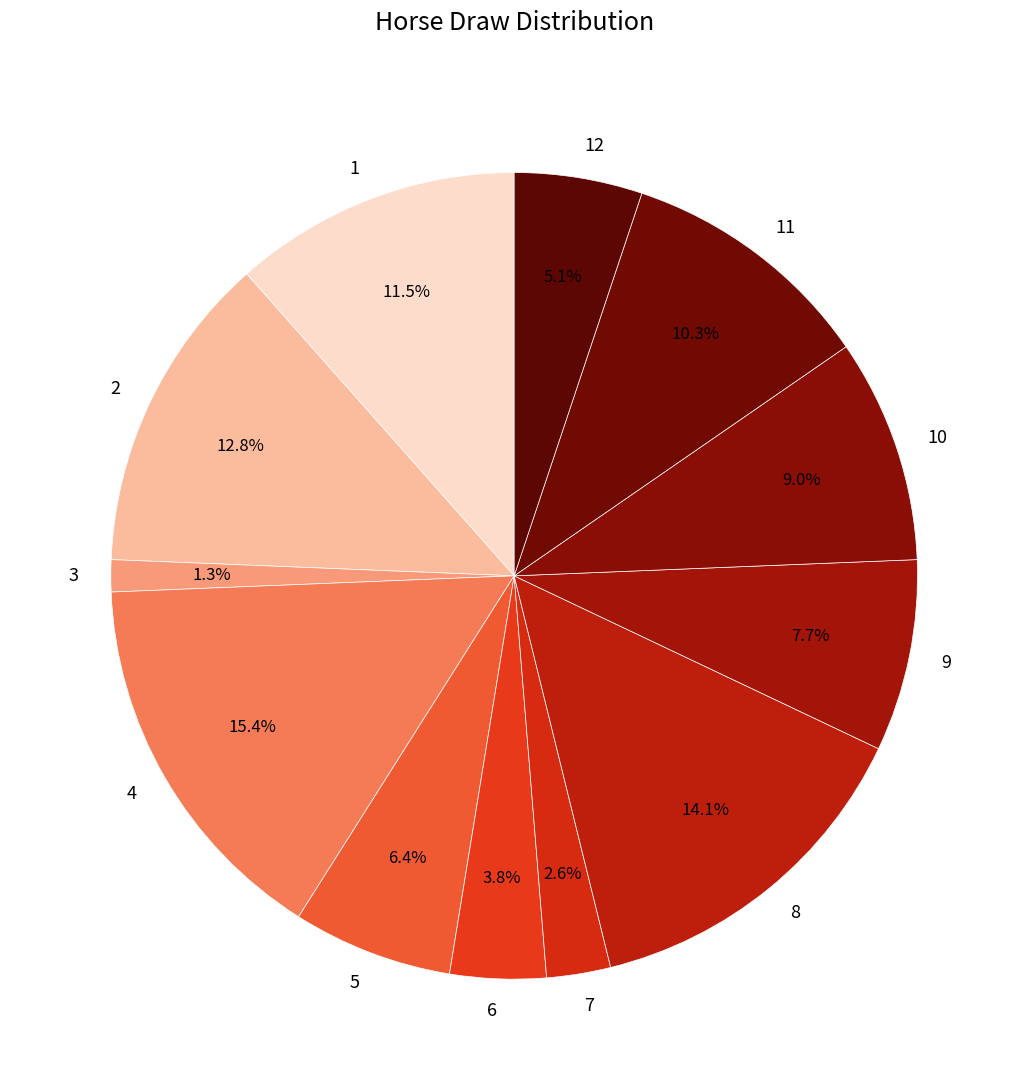

How many slices are in this pie chart?

12